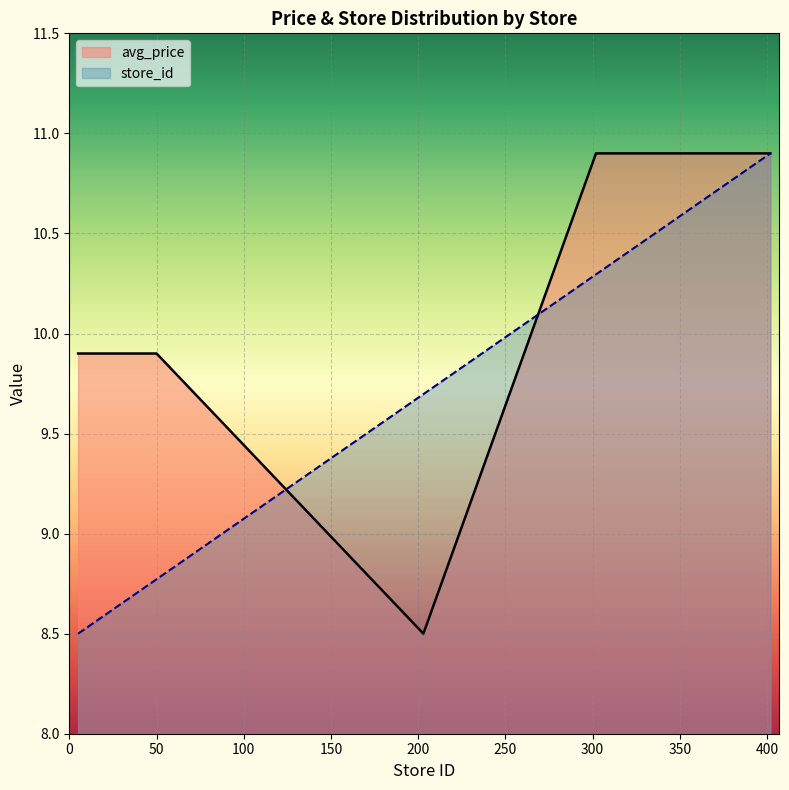

Which series has the largest total across all categories?

avg_price